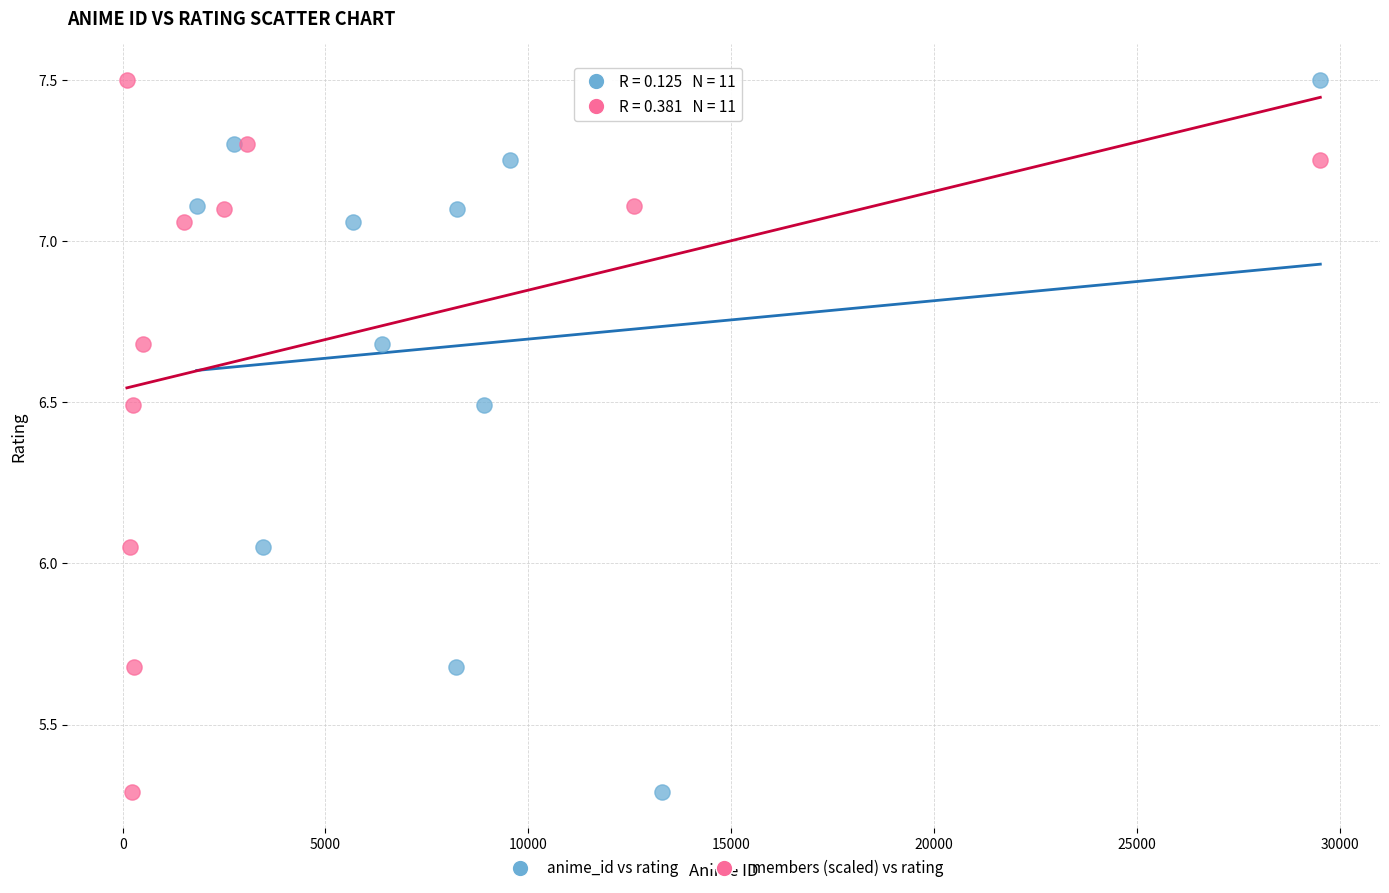

What are all the series names shown in the legend?

anime_id vs rating, members (scaled) vs rating